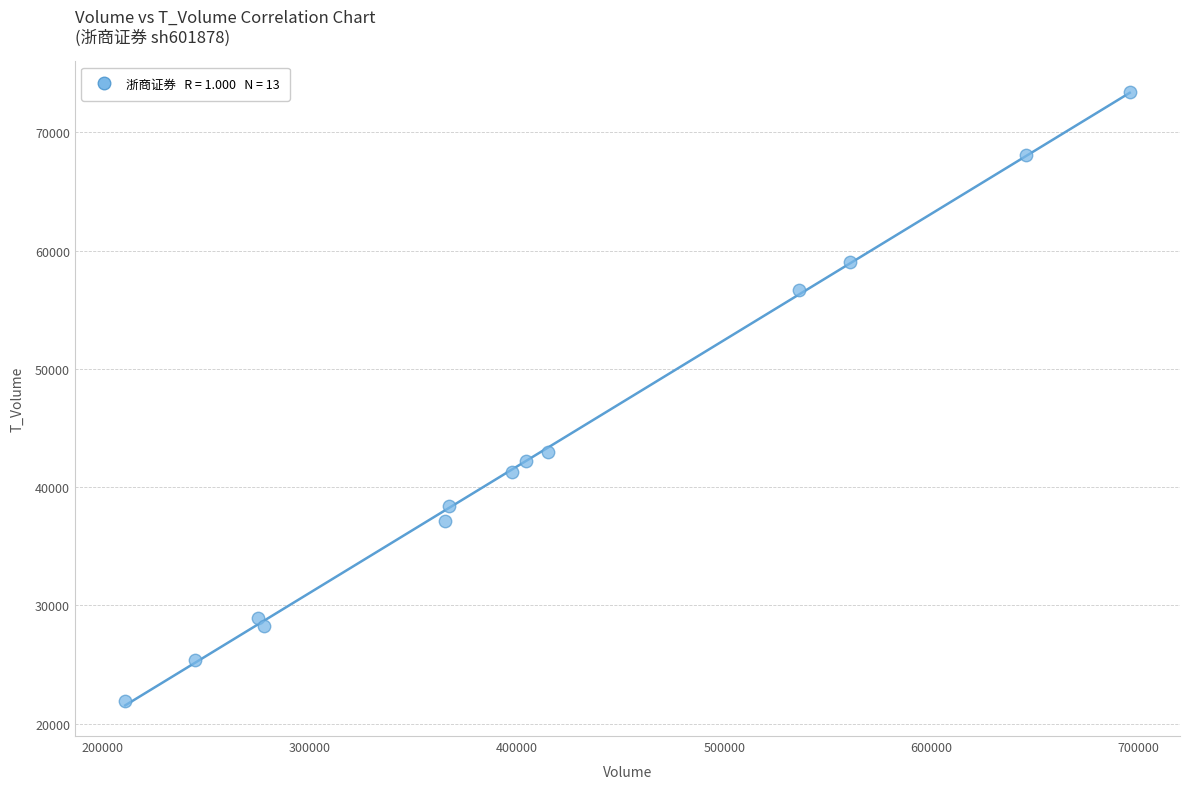

What Y value in the scatter plot is closest to 47646?

42935